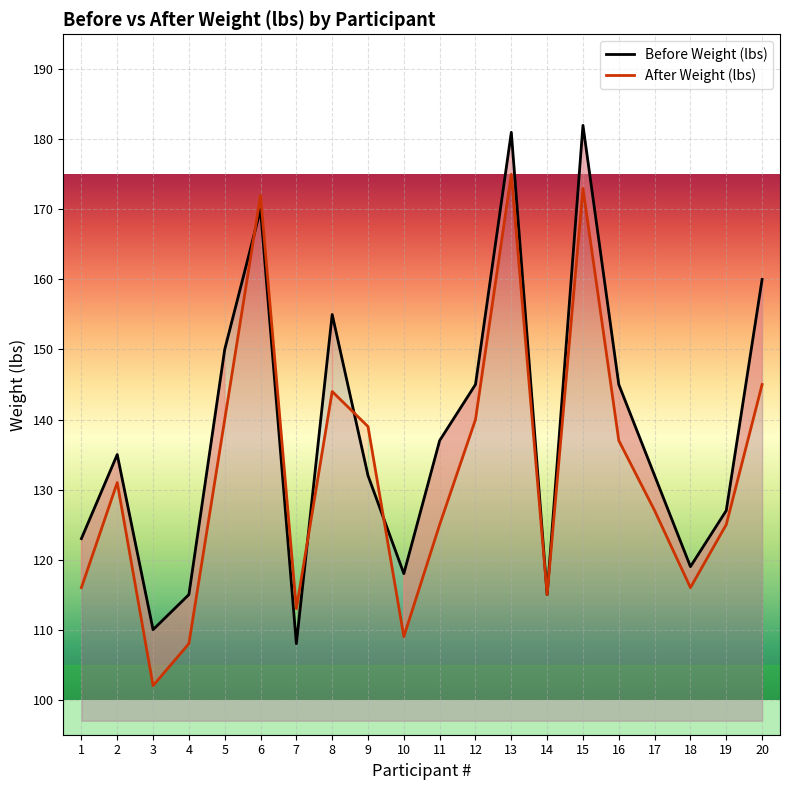

In After Weight (lbs), how many points are lower than both neighbors (excluding endpoints)?

5